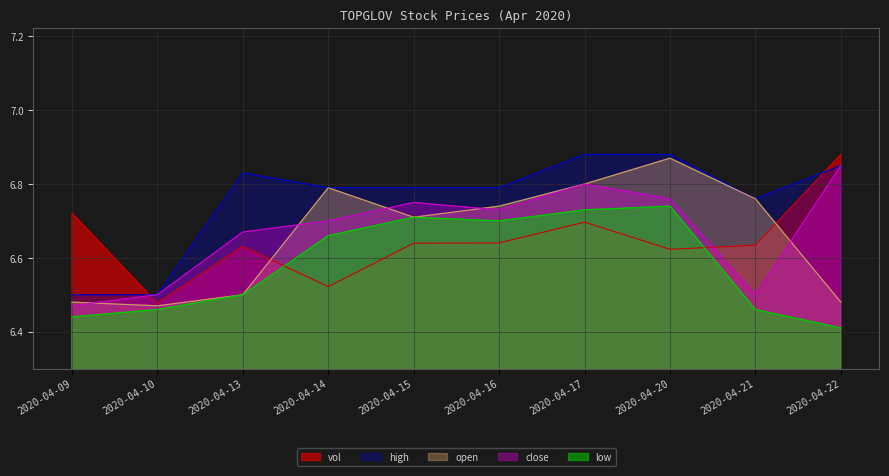

Does the chart display data point markers on the line(s)?

No